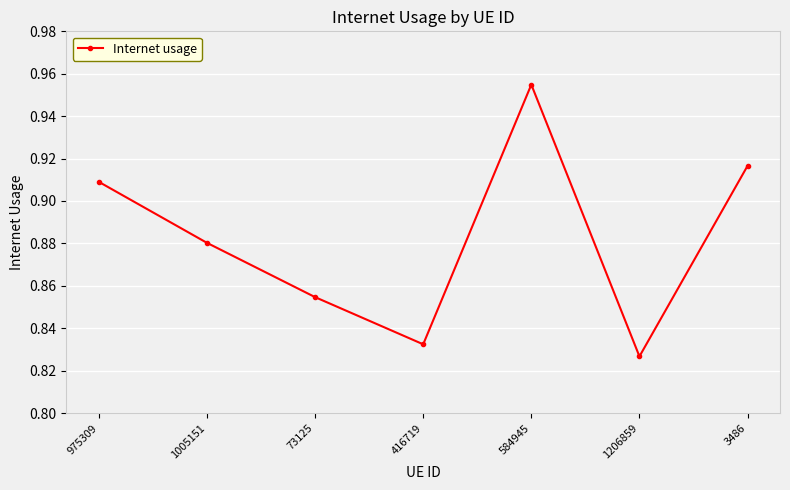

Which has a higher value, 416719 or 1005151?

1005151